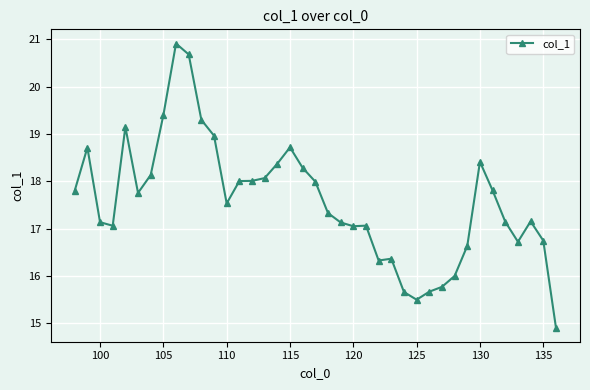

What is the value of the 11th point from the left?

19.3